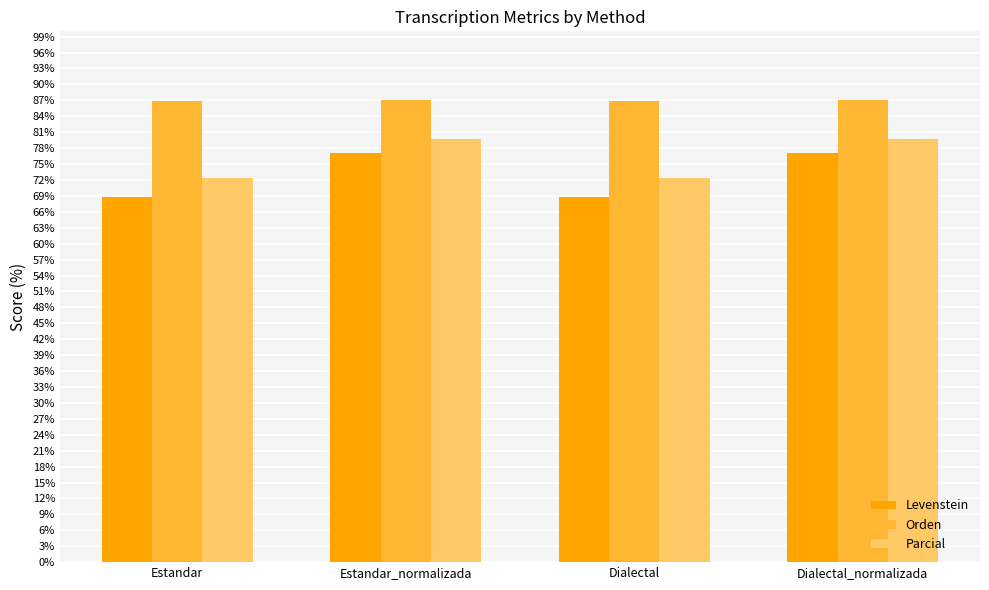

What is the difference between the maximum and minimum values in the Orden series?

0.3